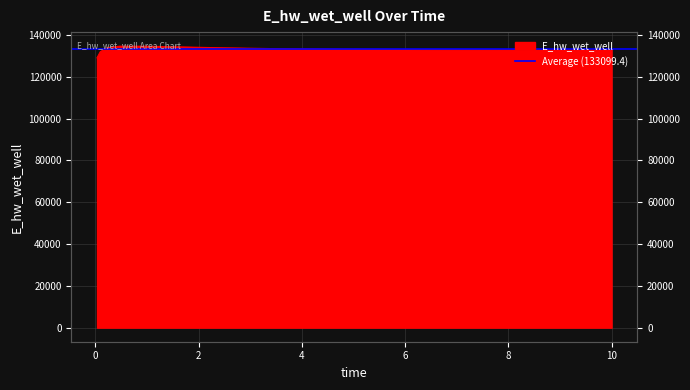

The value at 7.46875 is 132947.0. True or false?

True